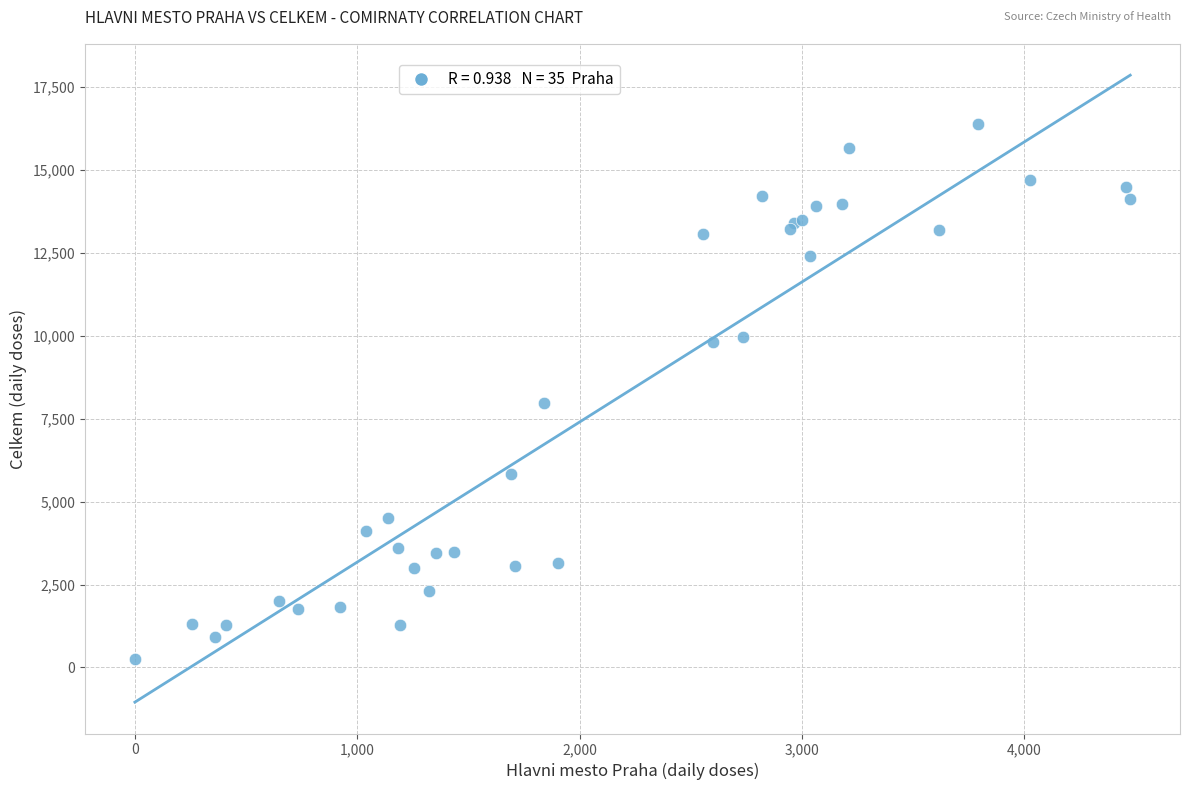

What Y value in the scatter plot is closest to 8320?

7964